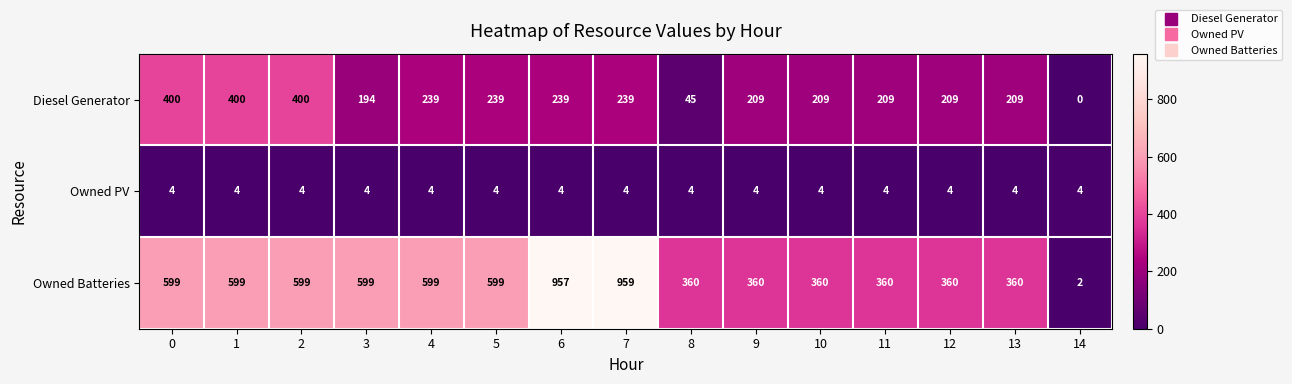

The value of Owned PV at 8 is 5. True or false?

False